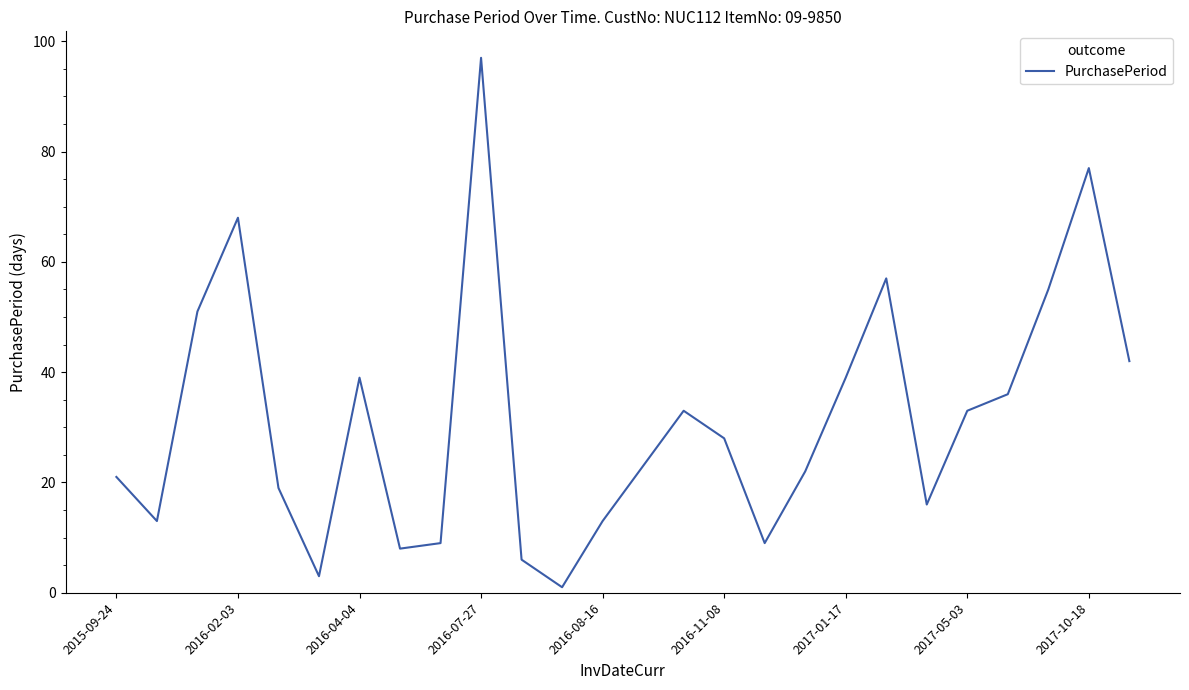

What is the maximum value shown in the chart?

97